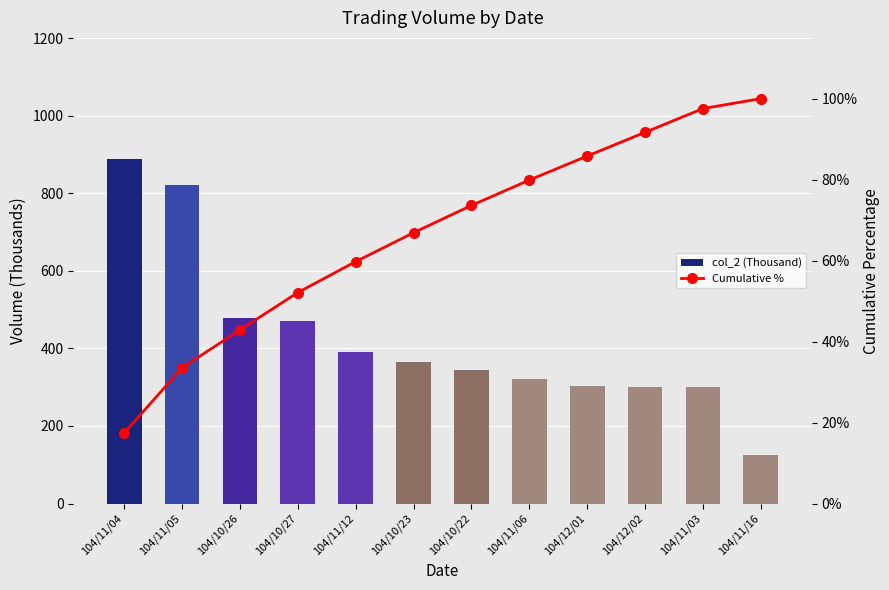

Which series has the largest total across all categories?

col_2 (Thousand)